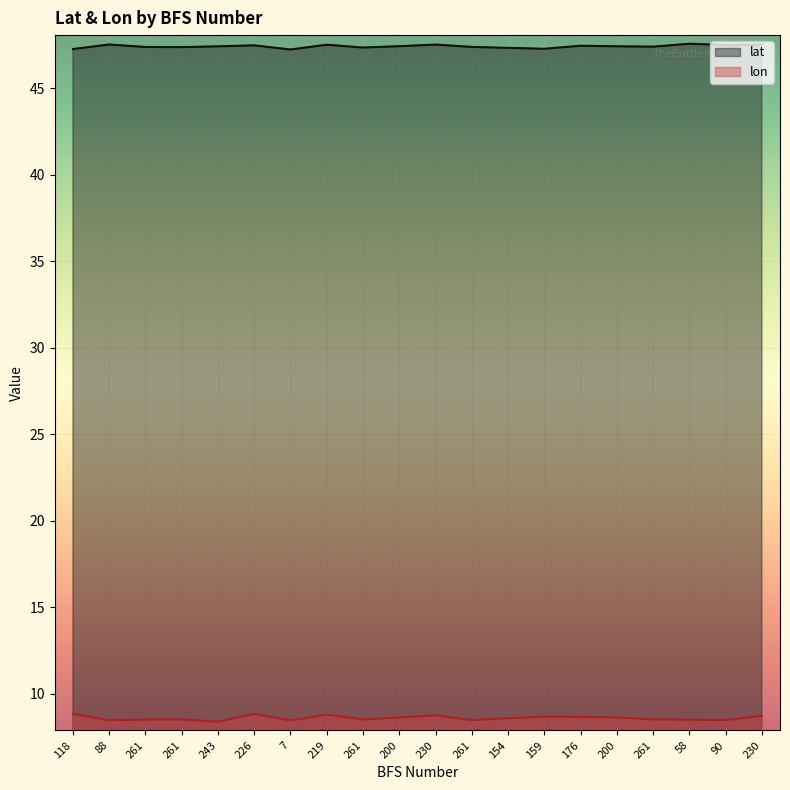

Rank the series at 261 from highest to lowest value.

lat, lon